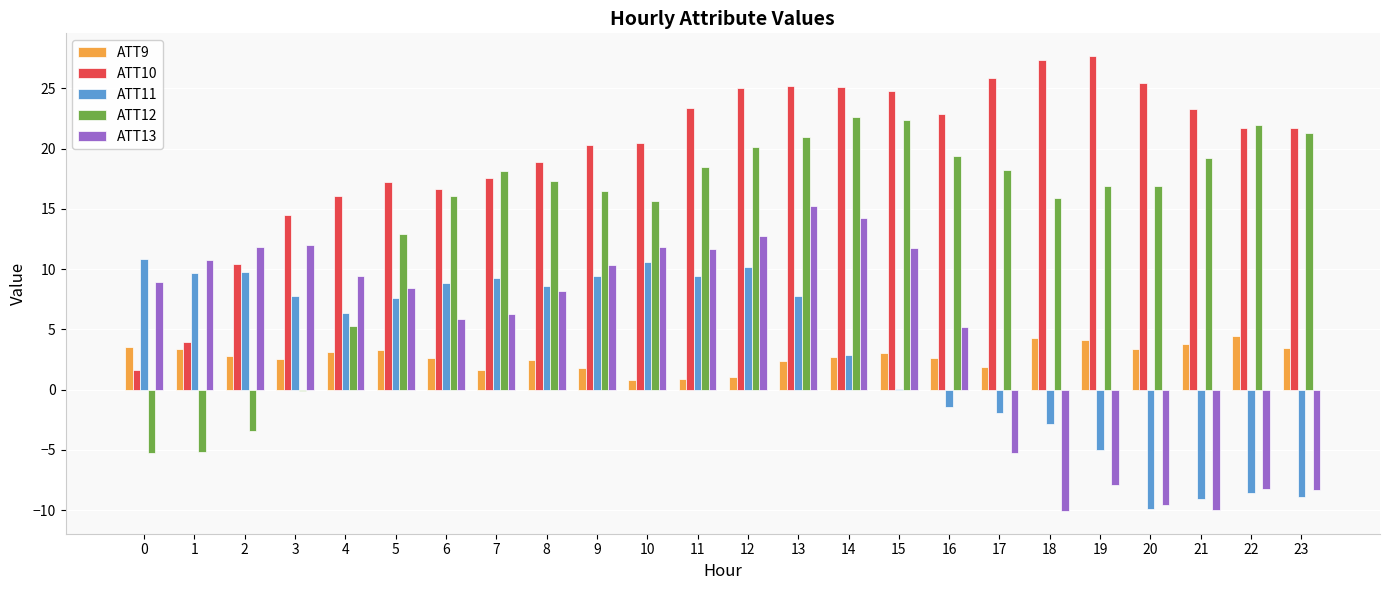

Between 5 and 8, which series saw the biggest shift?

ATT12